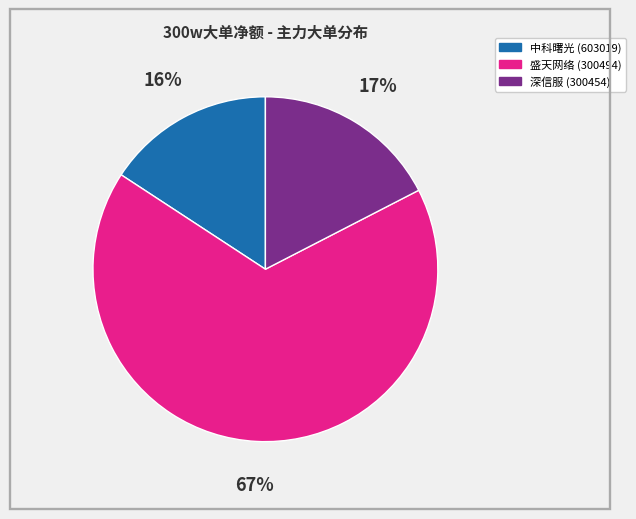

Rank the categories by value from highest to lowest.

盛天网络 (300494), 深信服 (300454), 中科曙光 (603019)